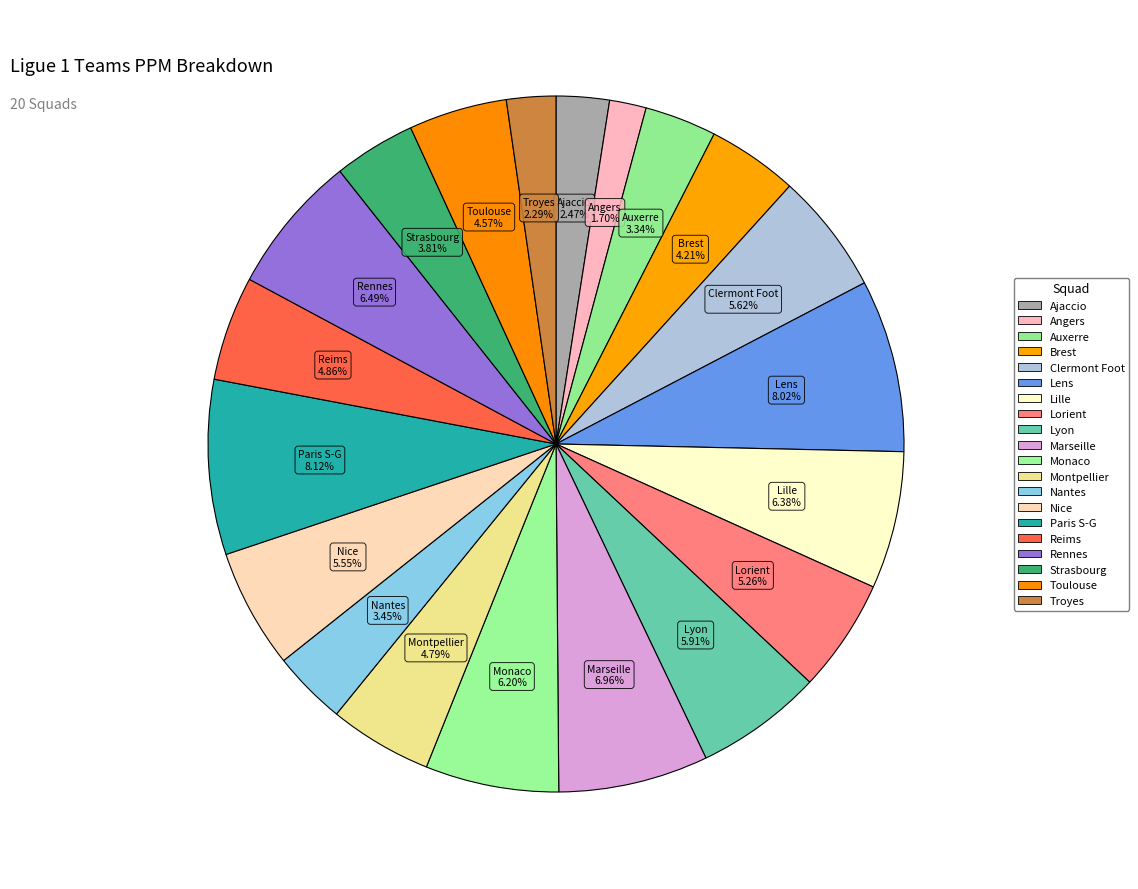

True or false: Marseille accounts for 7% of the total.

True